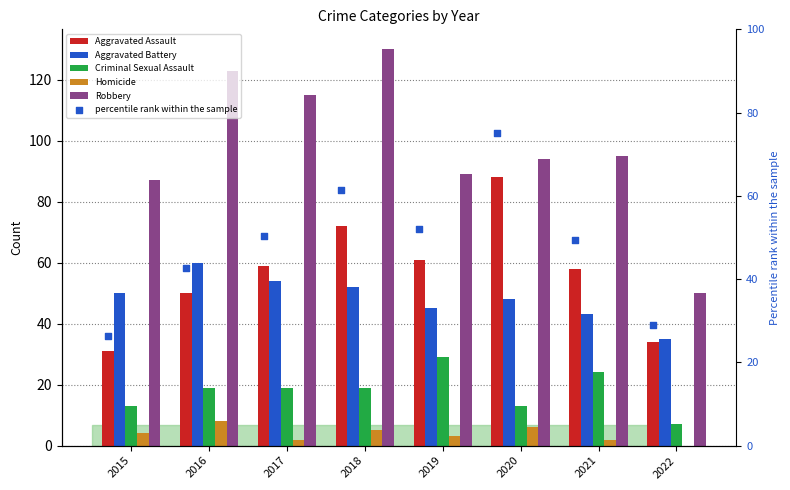

Is the value of percentile rank within the sample at 2021 greater than the value of Robbery at 2020?

No